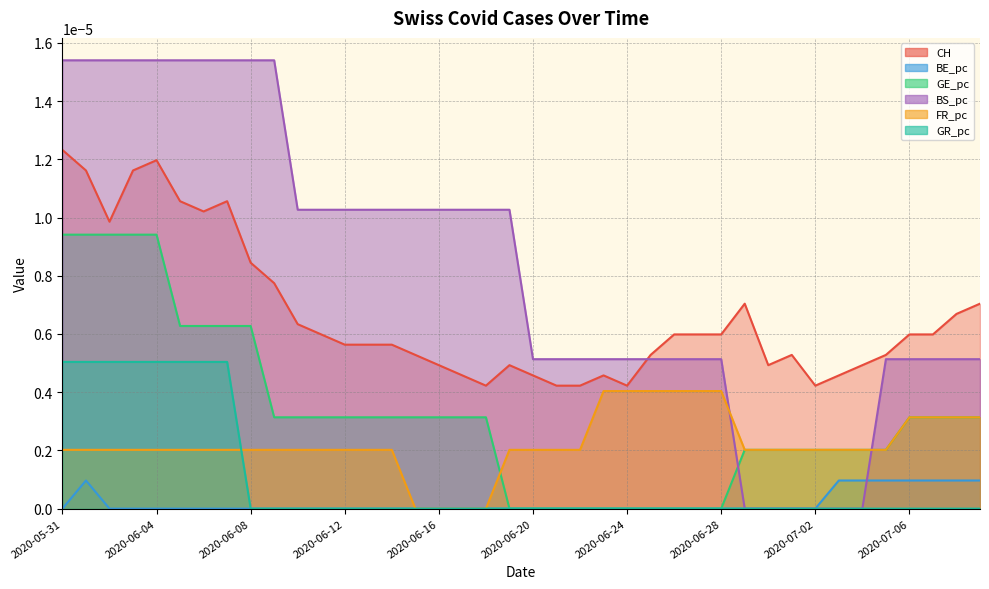

At which category does the chart reach its peak across all series?

2020-05-31